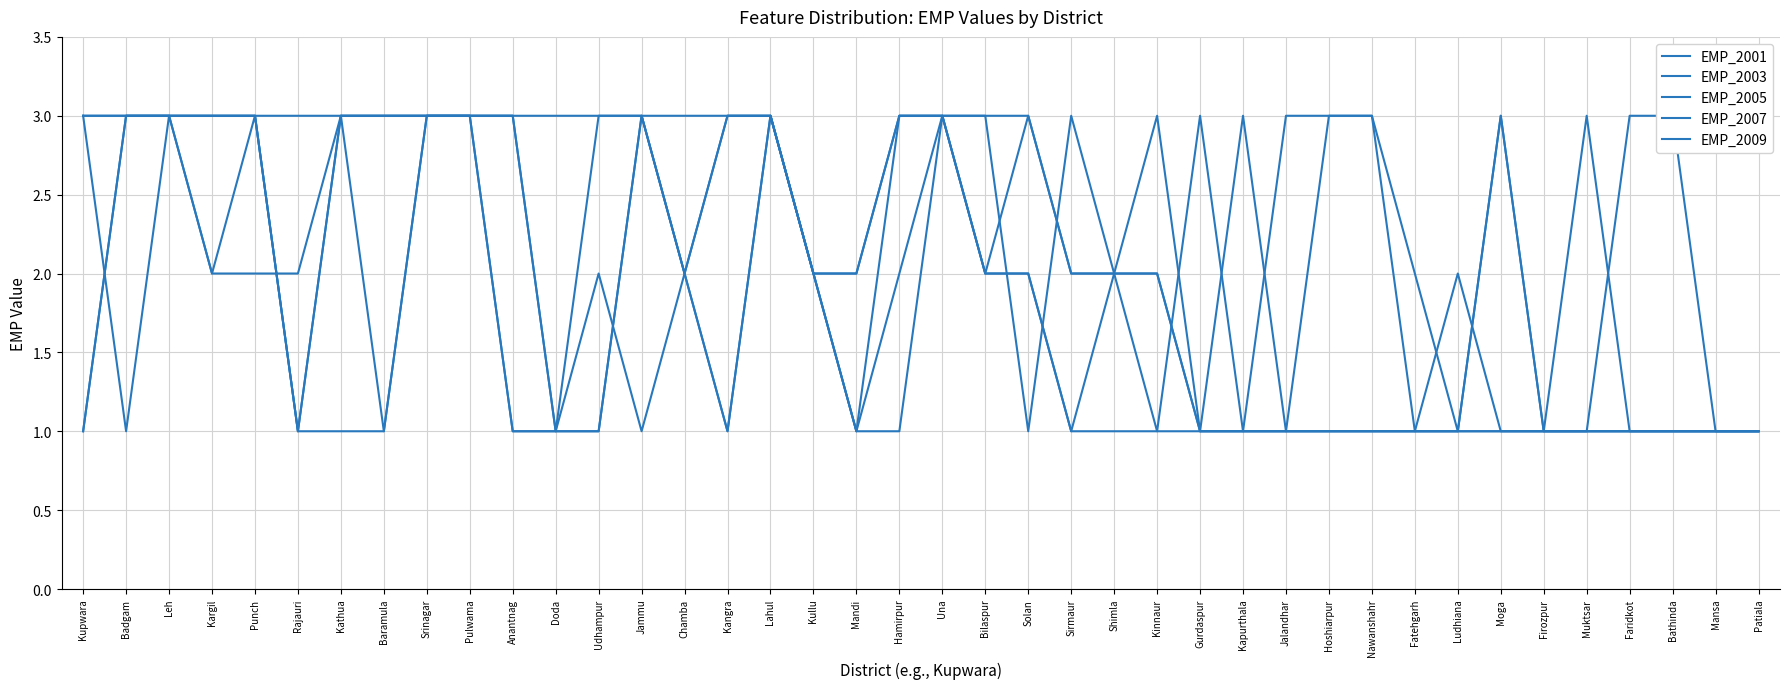

The EMP_2005 series shows 3 at Jammu. True or false?

True